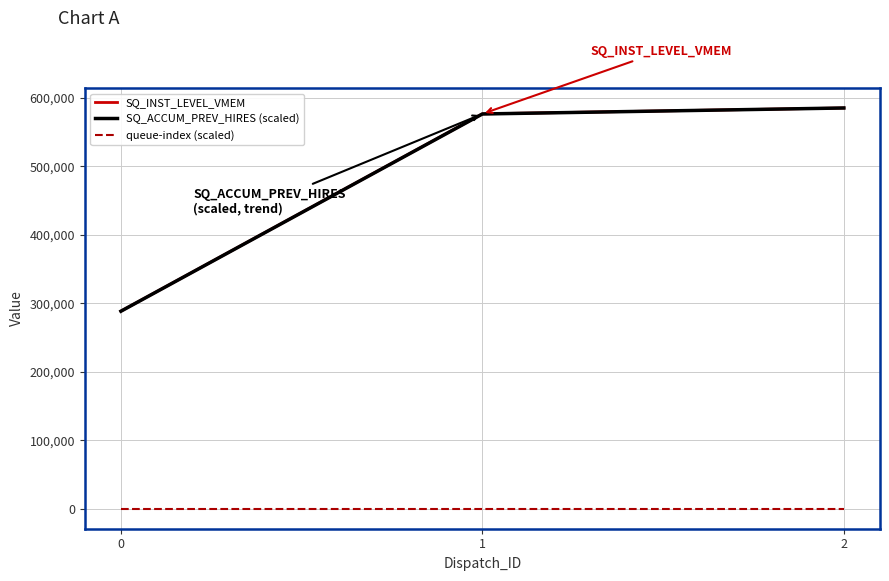

Does the chart display data point markers on the line(s)?

No